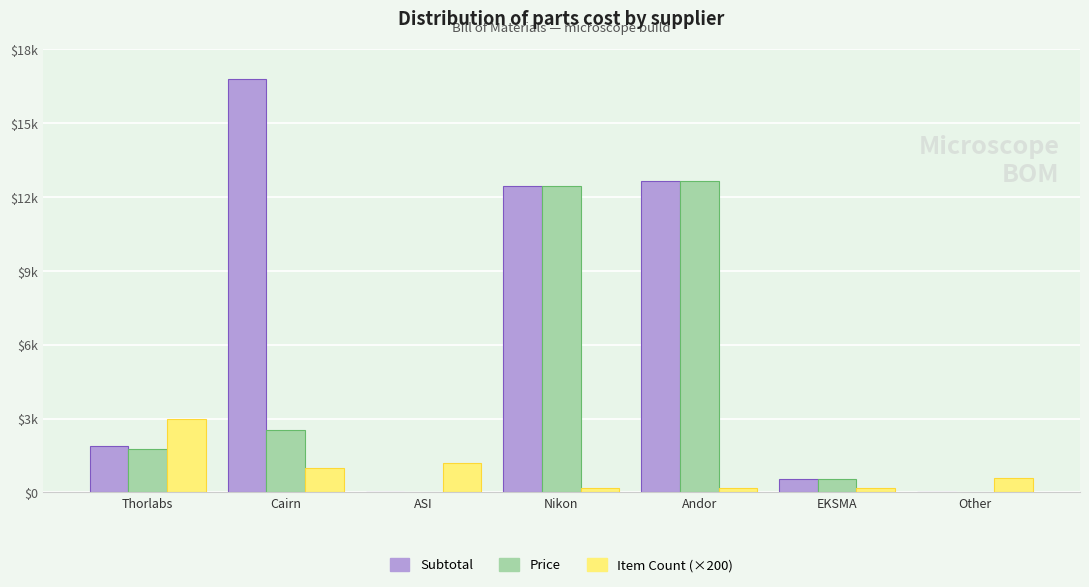

What are all the series names shown in the legend?

Subtotal, Price, Item Count (×200)